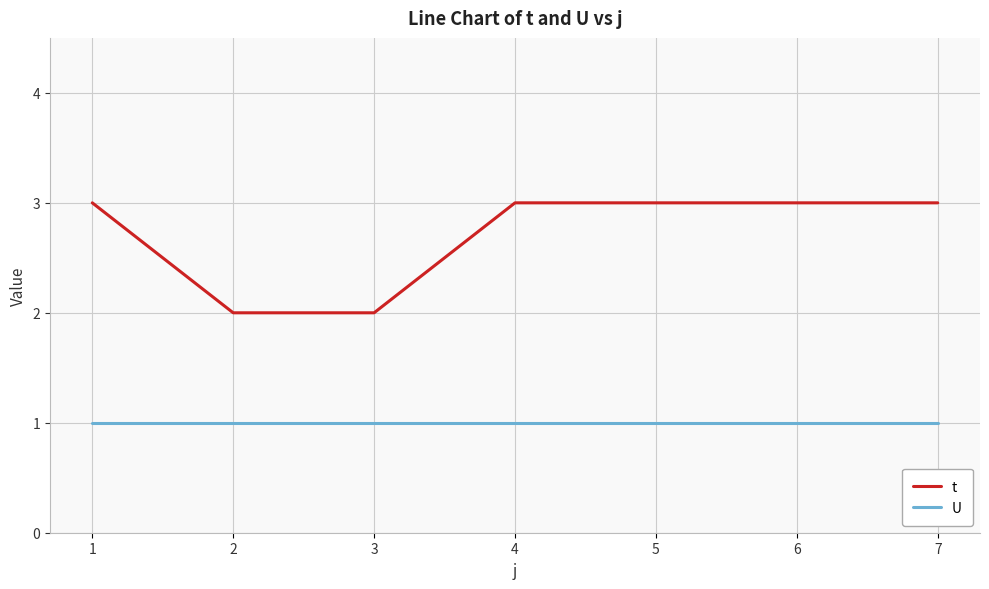

Which series has the largest total across all categories?

t